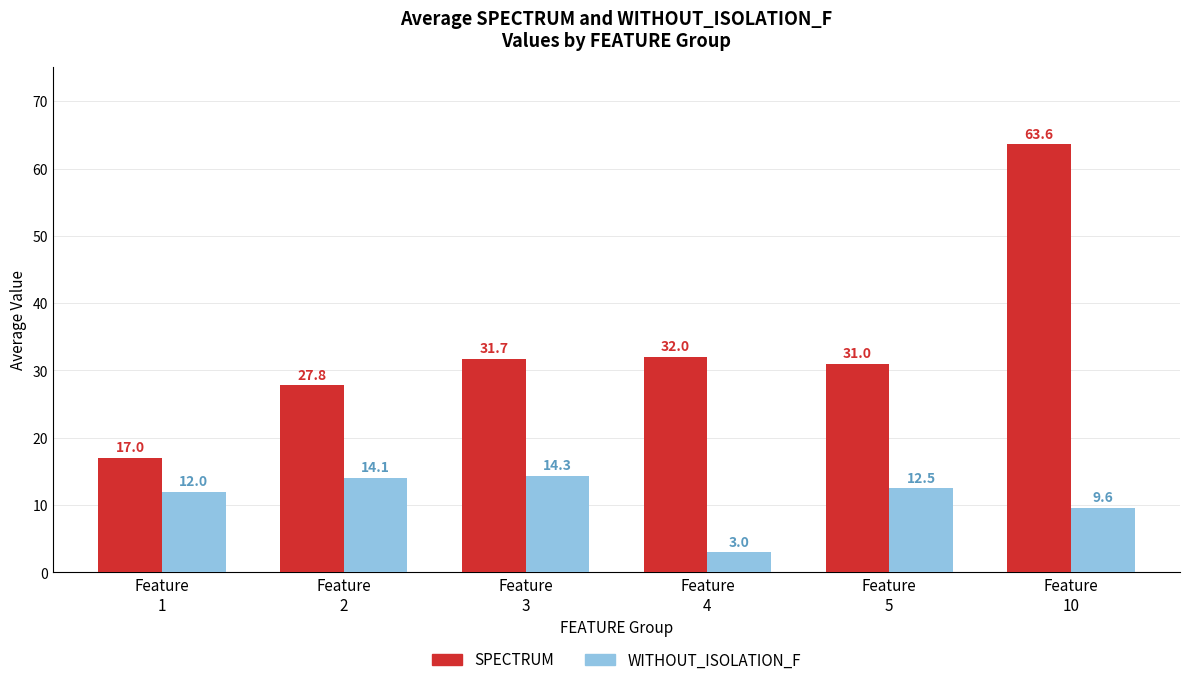

What is the sum of the WITHOUT_ISOLATION_F values at Feature
4 and Feature
1?

15.0